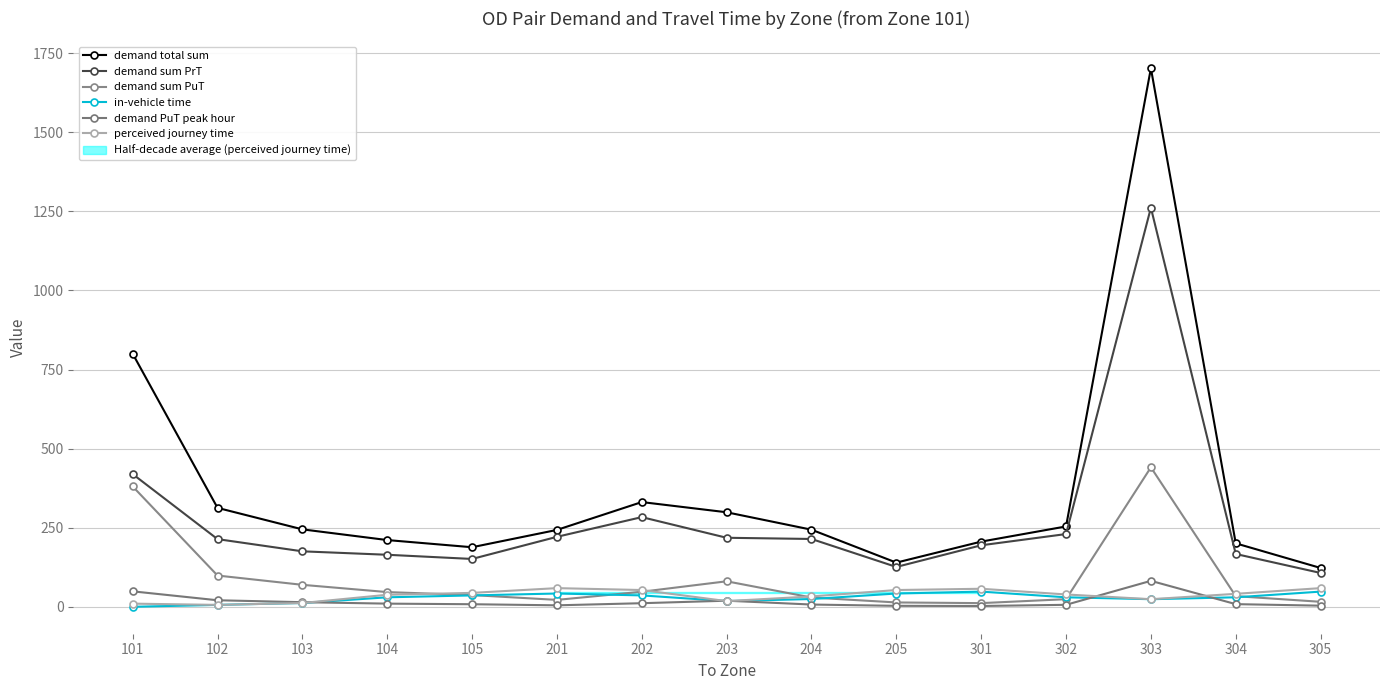

At which label does demand total sum first exceed 243?

101